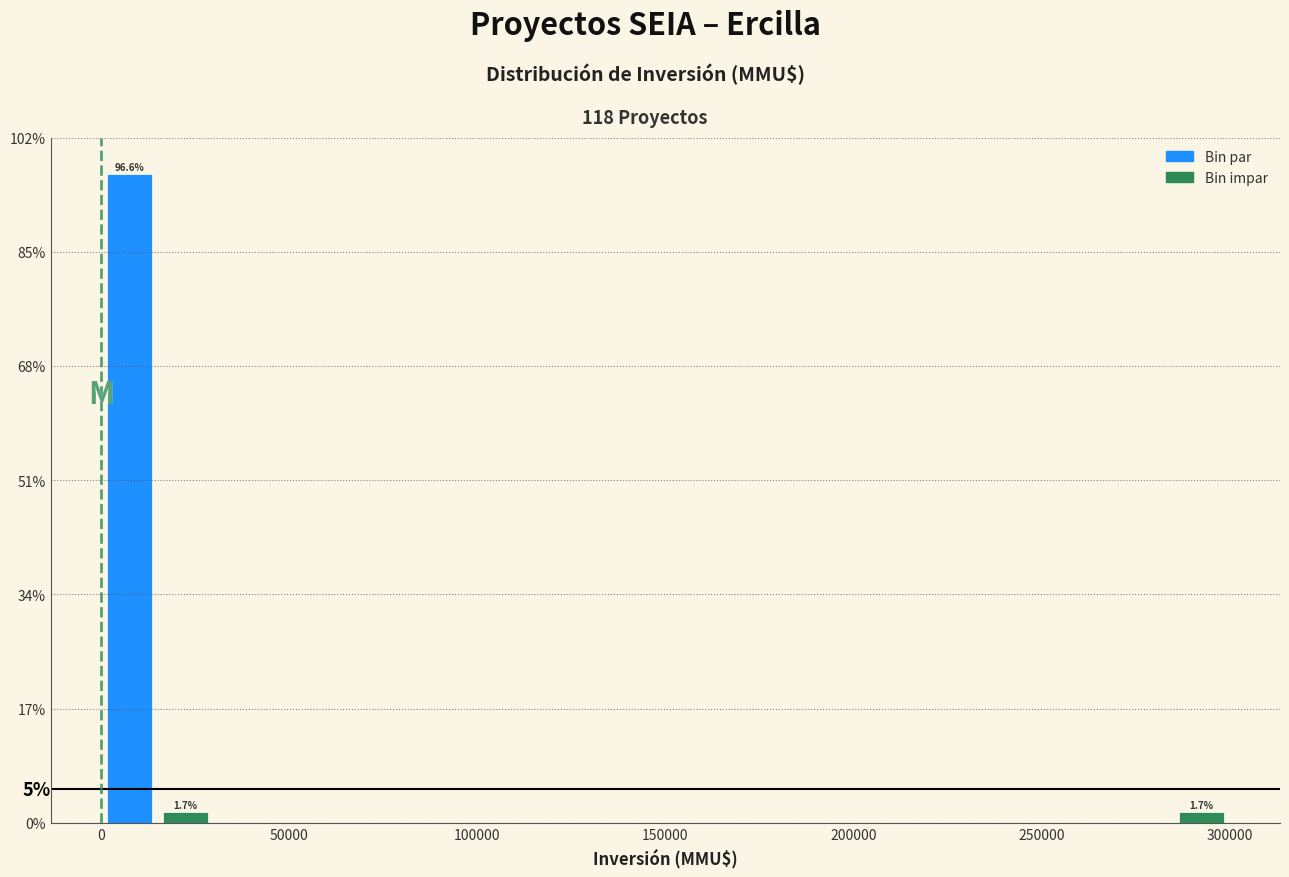

Read against the x-axis, roughly where is the centre of the tallest bar?

10000